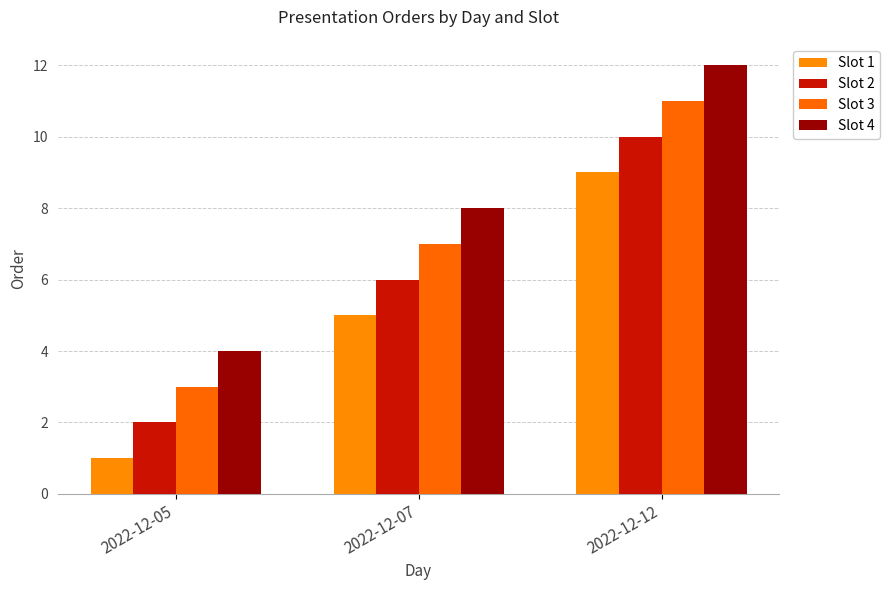

How many distinct data groups are displayed?

4